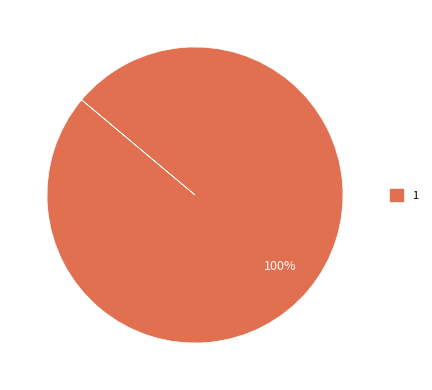

Is there any slice that represents more than half of the pie?

Yes